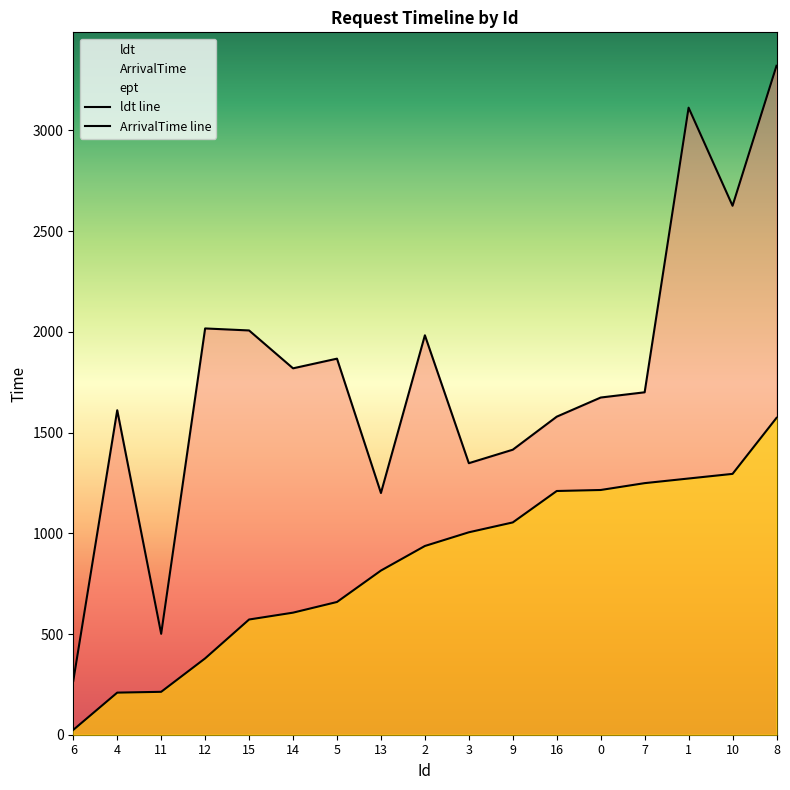

What is the difference between the ArrivalTime line values at 6 and 10?

1271